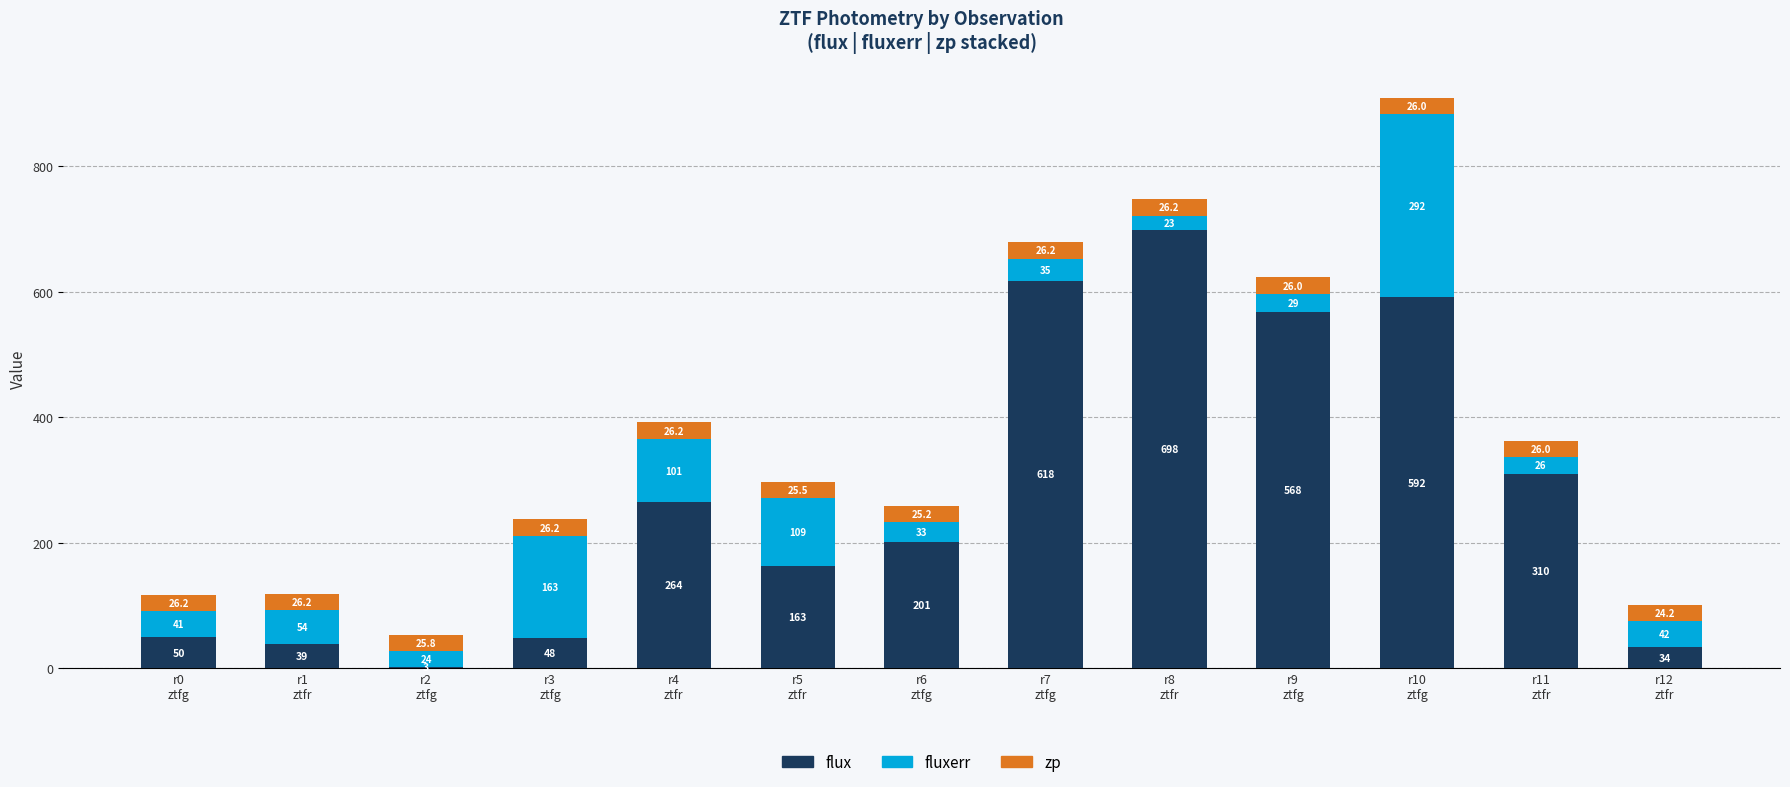

What is the total value across all series at r4
ztfr?

392.1